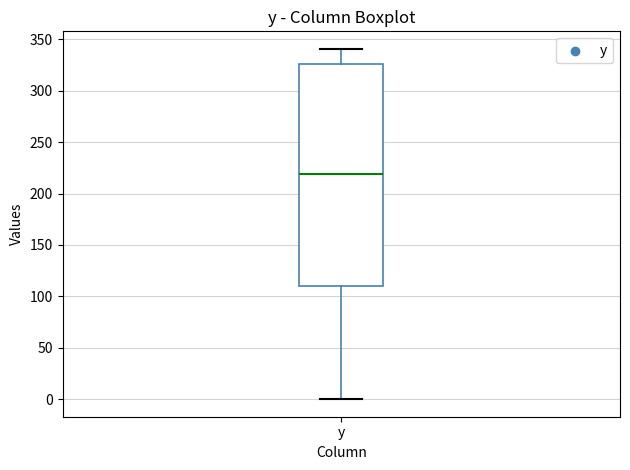

Read this box plot against the y-axis: the position of the median line, the range covered by the box, and the ends of both whiskers. The values are not printed on the chart, so give them approximately, as read against the axis.

median 220, box 110 to 325, whiskers 0 to 340